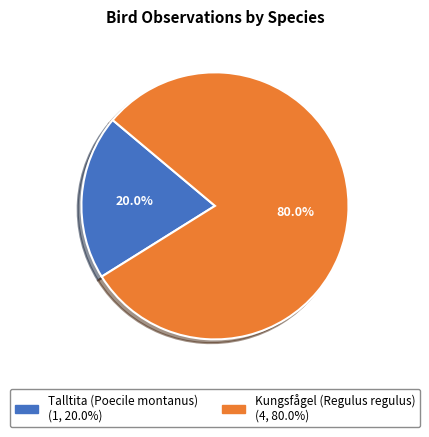

How many slices are in this pie chart?

2